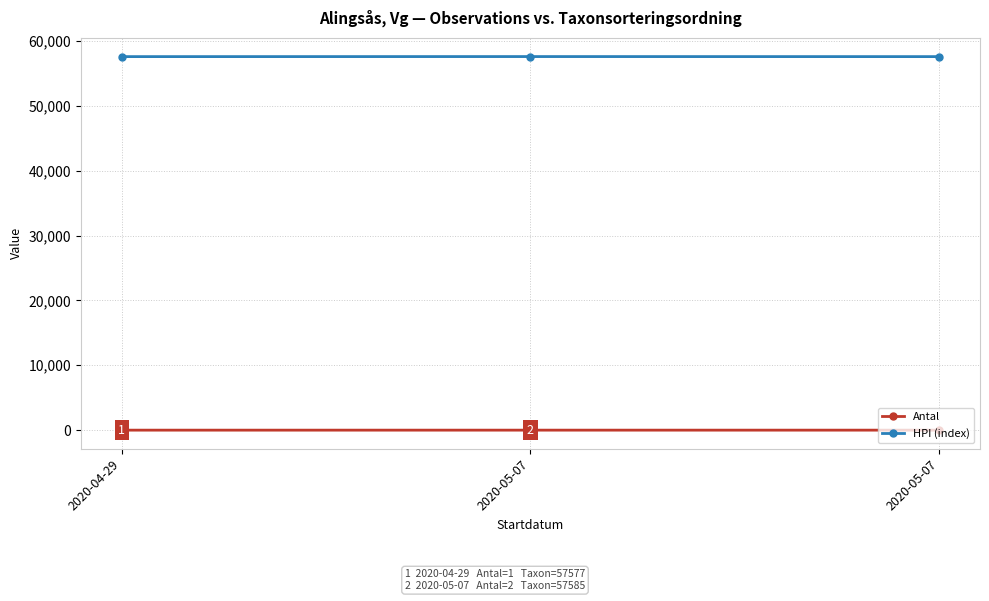

What is the label of the 1st point from the right?

2020-05-07